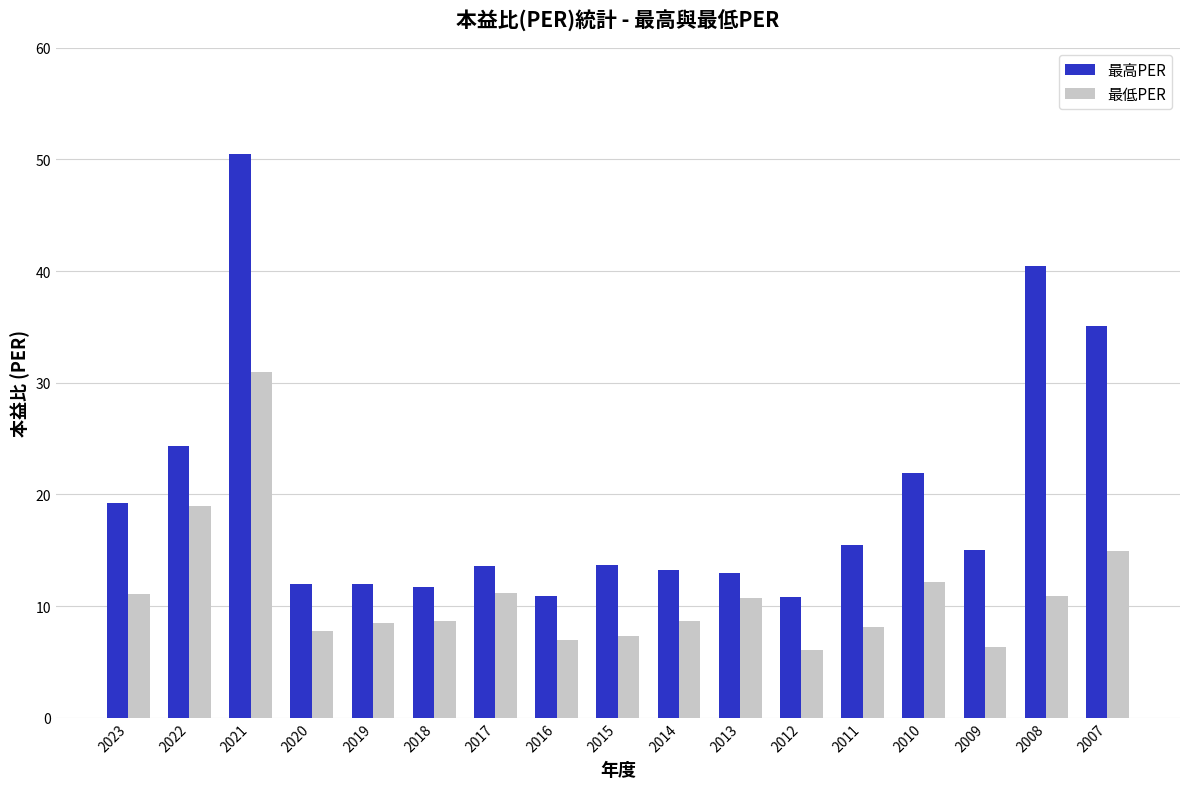

Where is 最高PER nearest to the value 30?

2007